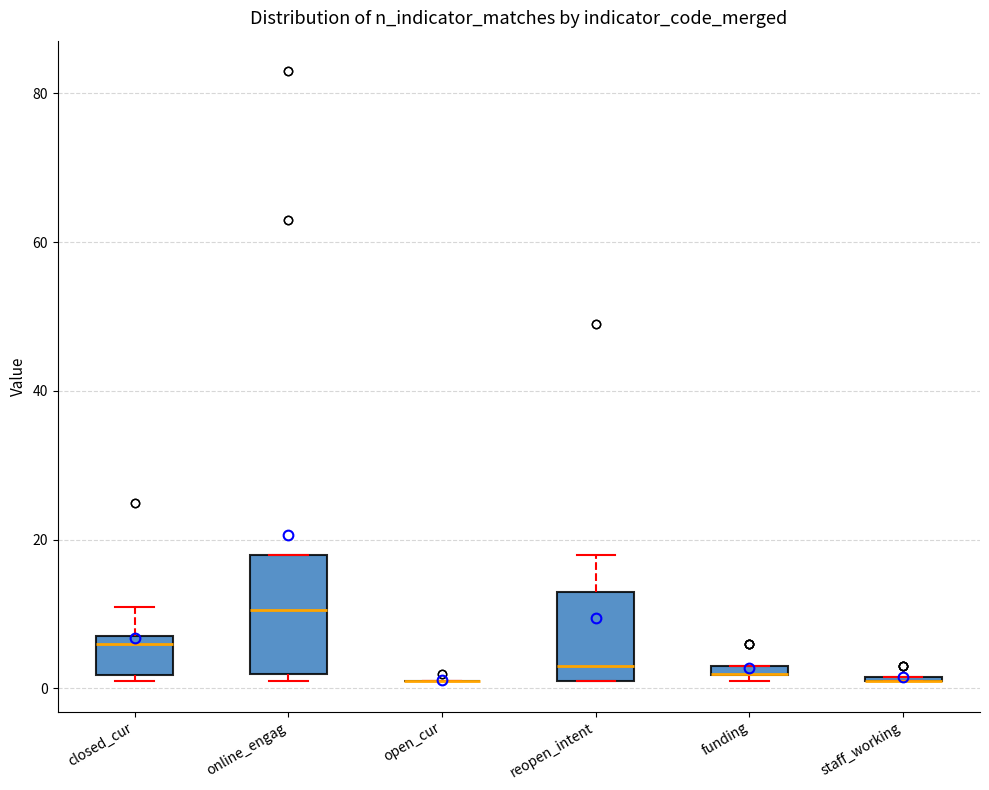

Where is the lower edge of the box for online_engag on the y-axis? The values are not printed on the chart, so give them approximately, as read against the axis.

2